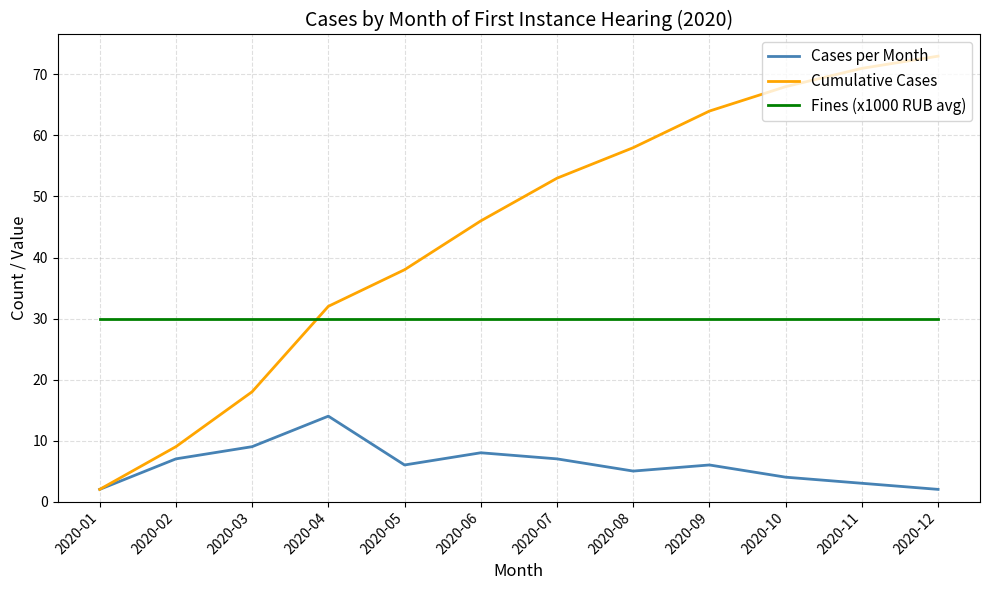

Reading left to right, list all the values displayed in this chart.

Cases per Month: 2020-01=2	2020-02=7	2020-03=9	2020-04=14	2020-05=6	2020-06=8	2020-07=7	2020-08=5	2020-09=6	2020-10=4	2020-11=3	2020-12=2
Cumulative Cases: 2020-01=2	2020-02=9	2020-03=18	2020-04=32	2020-05=38	2020-06=46	2020-07=53	2020-08=58	2020-09=64	2020-10=68	2020-11=71	2020-12=73
Fines (x1000 RUB avg): 2020-01=30	2020-02=30	2020-03=30	2020-04=30	2020-05=30	2020-06=30	2020-07=30	2020-08=30	2020-09=30	2020-10=30	2020-11=30	2020-12=30